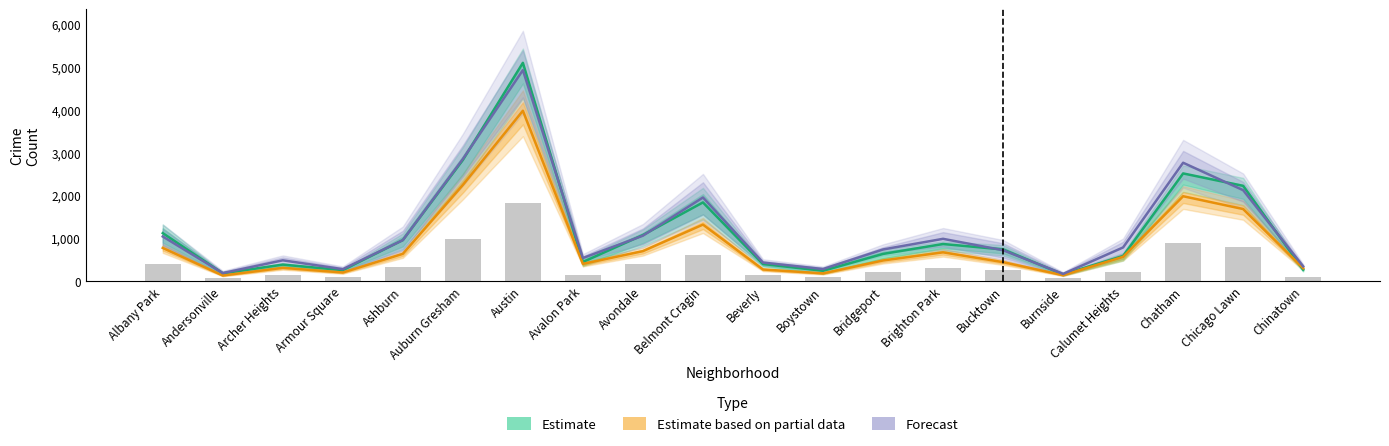

Reading left to right, what are all the values shown in this chart?

Estimate: 1112.3	173.7	377.7	249.0	949.7	2820.0	5089.0	438.0	1068.7	1829.7	391.3	233.0	627.0	858.7	731.0	149.0	578.3	2506.7	2216.0	259.7
Estimate based on partial data: 767.0	123.0	303.0	193.0	629.0	2237.0	3970.0	395.0	692.0	1312.0	264.0	173.0	474.0	664.0	435.0	130.0	559.0	1974.0	1675.0	293.0
Forecast: 1034.0	179.5	477.5	271.0	949.5	2843.5	4918.5	531.5	1053.0	1945.0	425.5	273.5	731.0	979.5	713.5	160.0	778.5	2756.0	2115.5	336.5